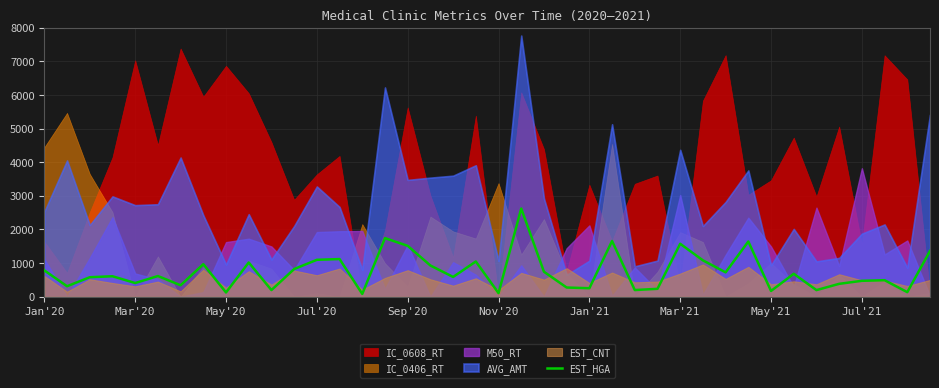

How many interior local peaks (higher than both neighbors) does the data have?

13